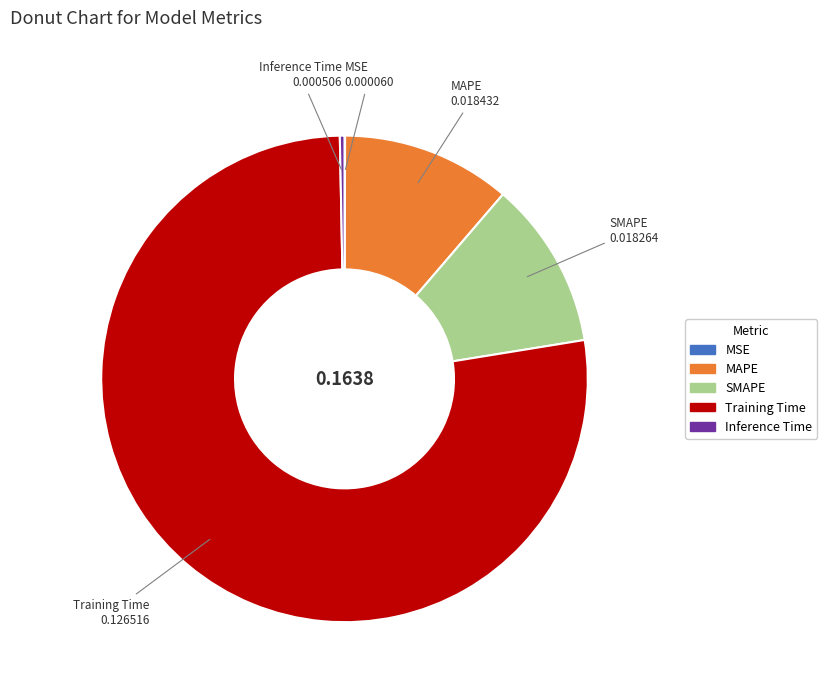

True or false: SMAPE accounts for 11% of the total.

True